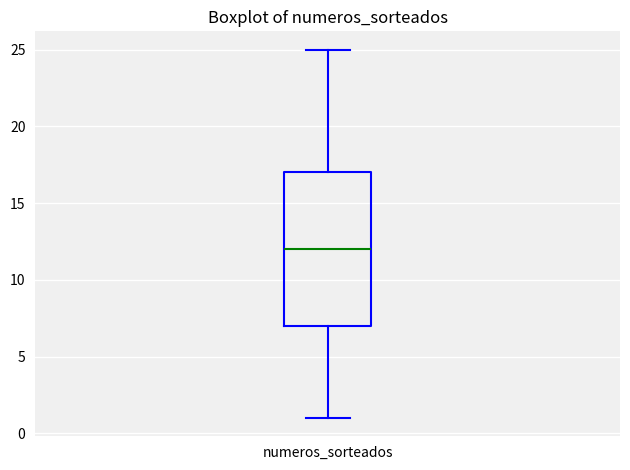

Where does the upper whisker of the box for numeros_sorteados end on the y-axis? The values are not printed on the chart, so give them approximately, as read against the axis.

25